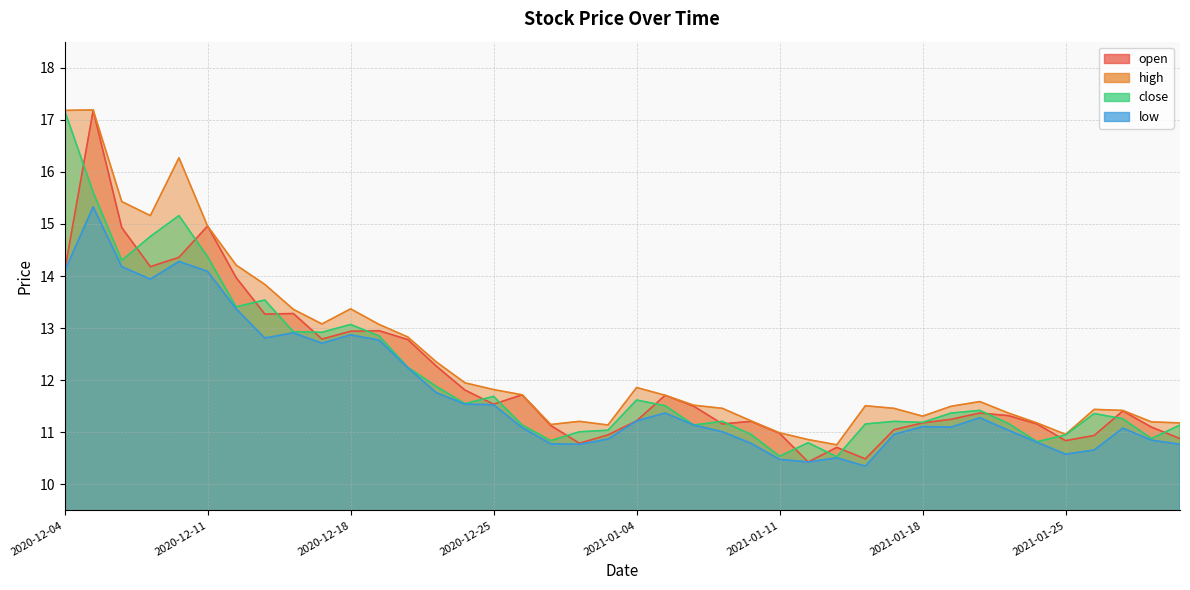

Is it true that high equals 9.9 at 2020-12-08?

False